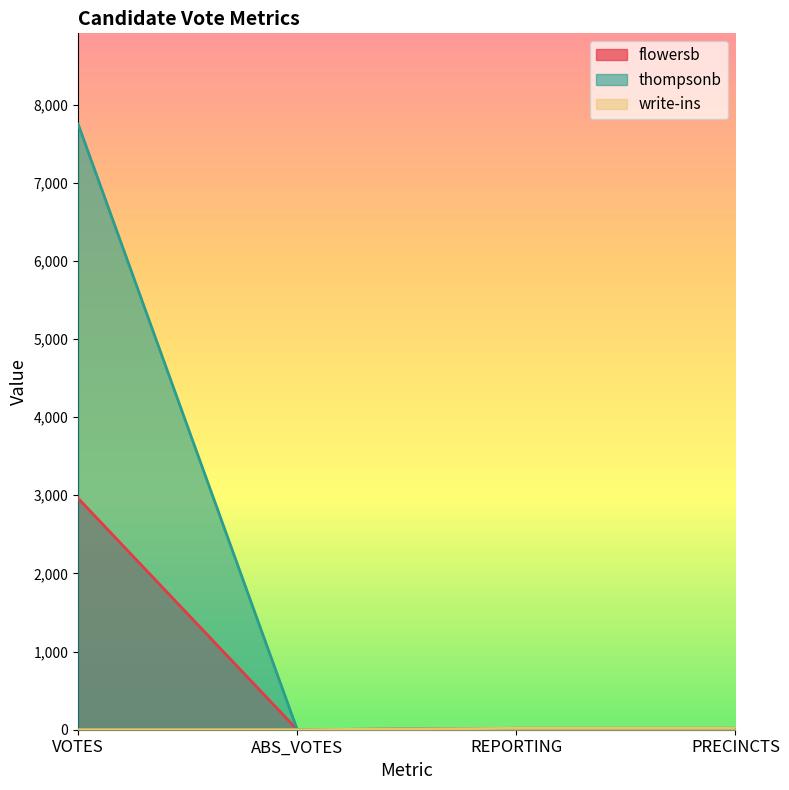

Which series changed the most between VOTES and PRECINCTS?

thompsonb